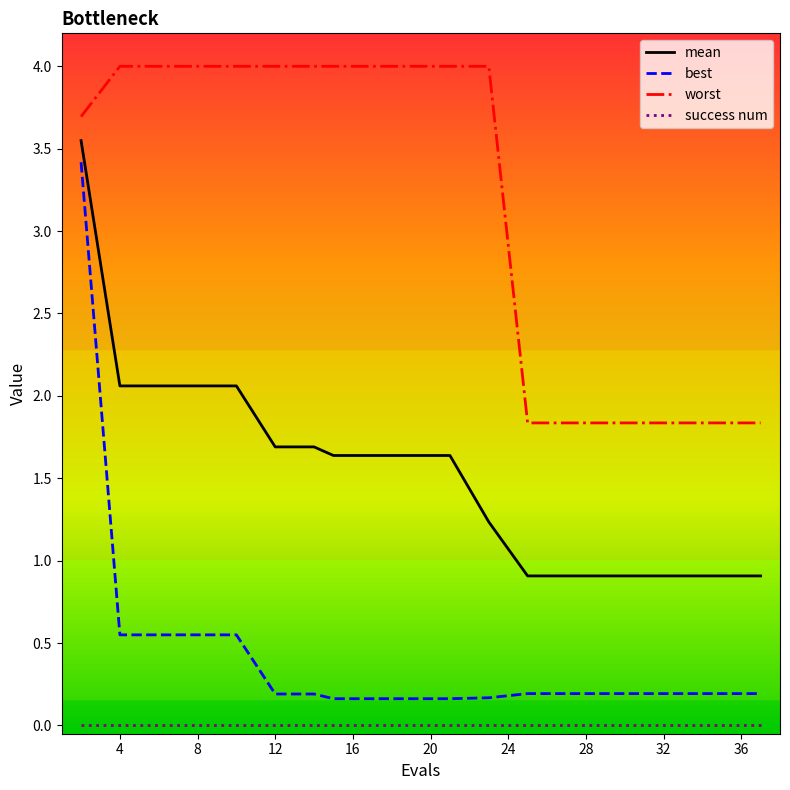

Which series has the largest range (max minus min)?

best